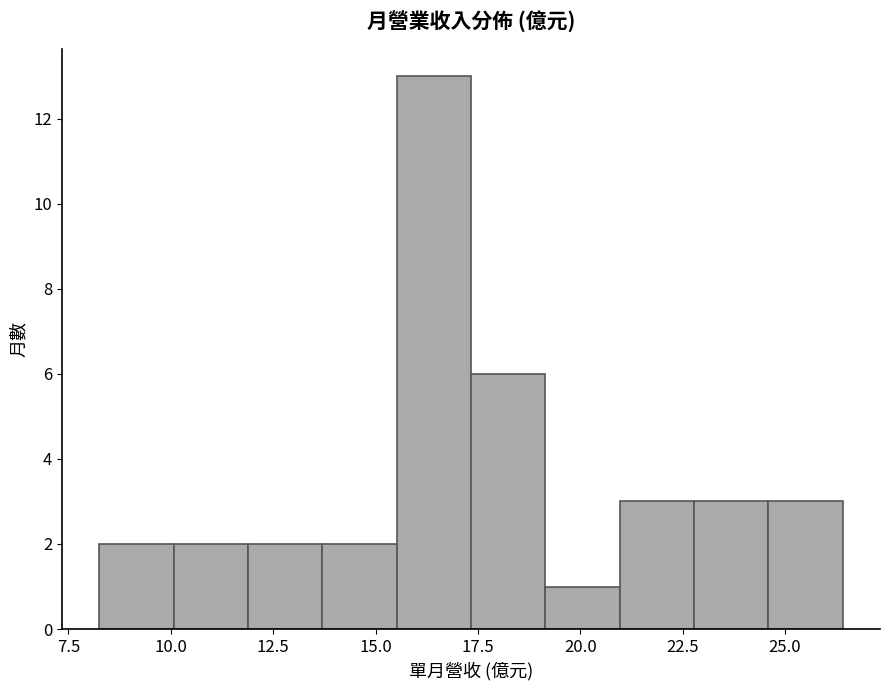

Around what value on the x-axis is the tallest bar? Give the approximate position of its centre, as read against the axis.

16.5